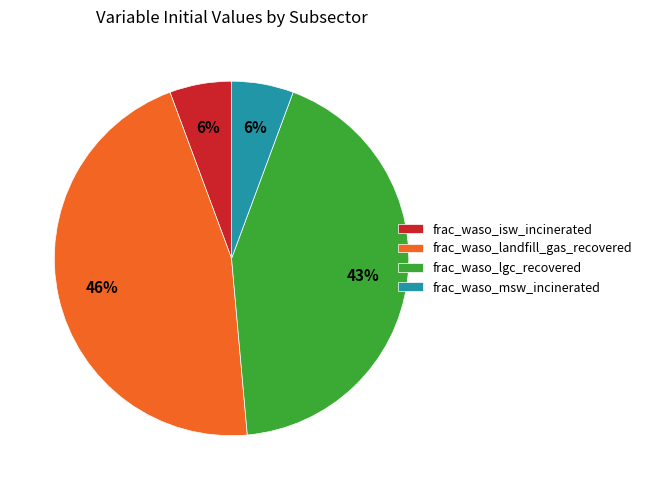

How many segments does this pie chart have?

4